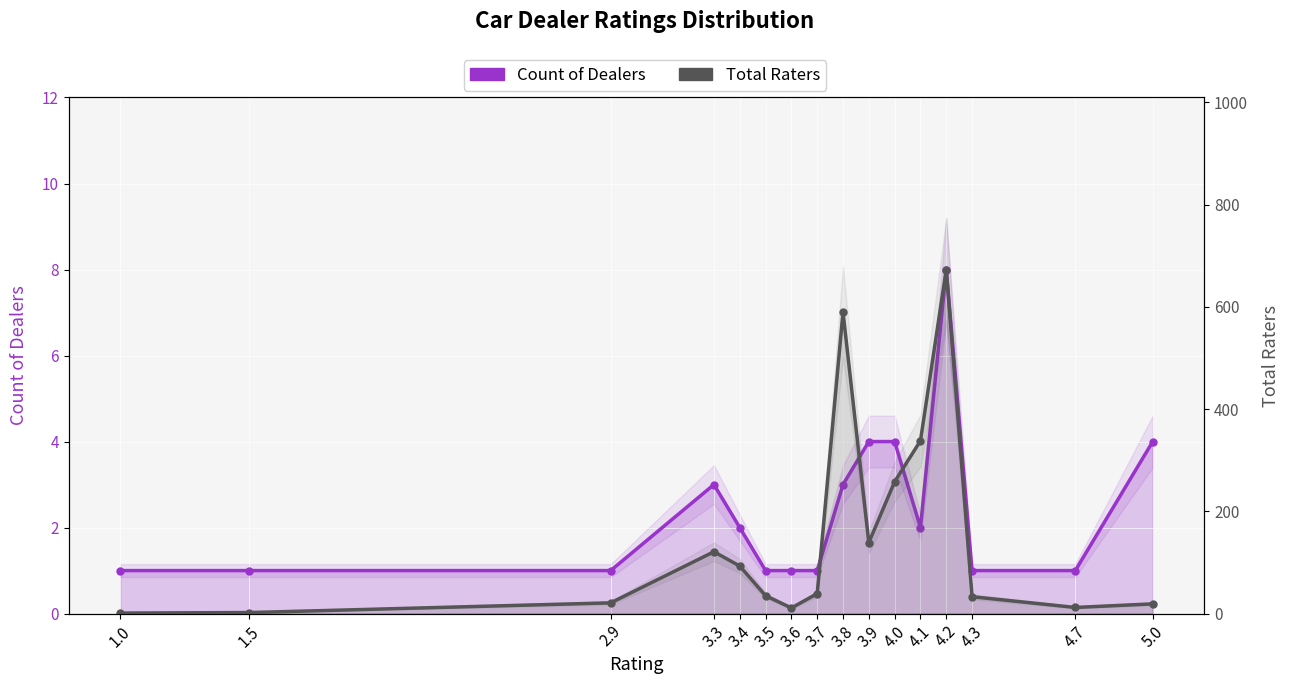

What is the label of the 4th point from the left?

3.3